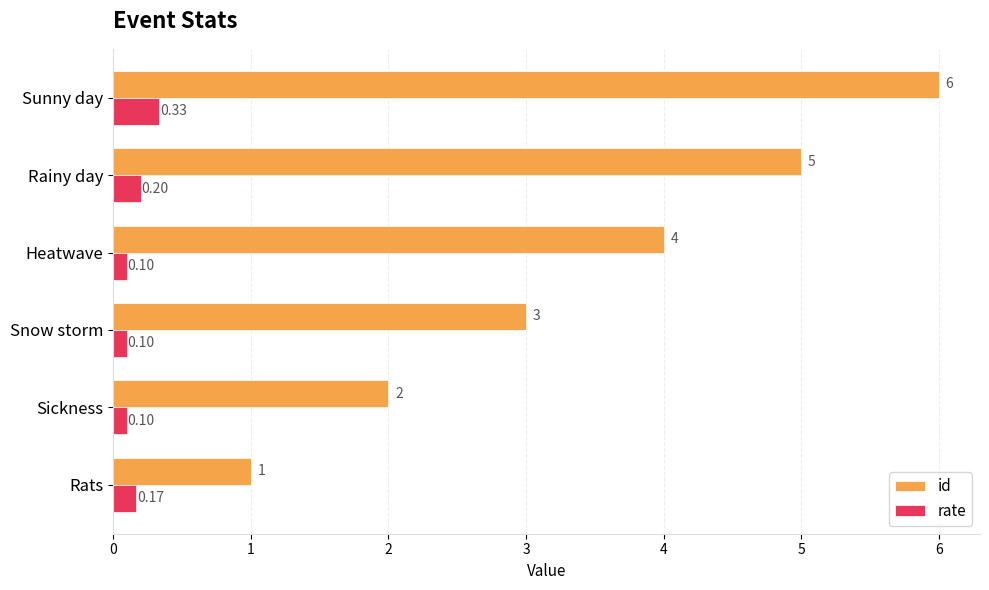

Which series has the largest total across all categories?

id